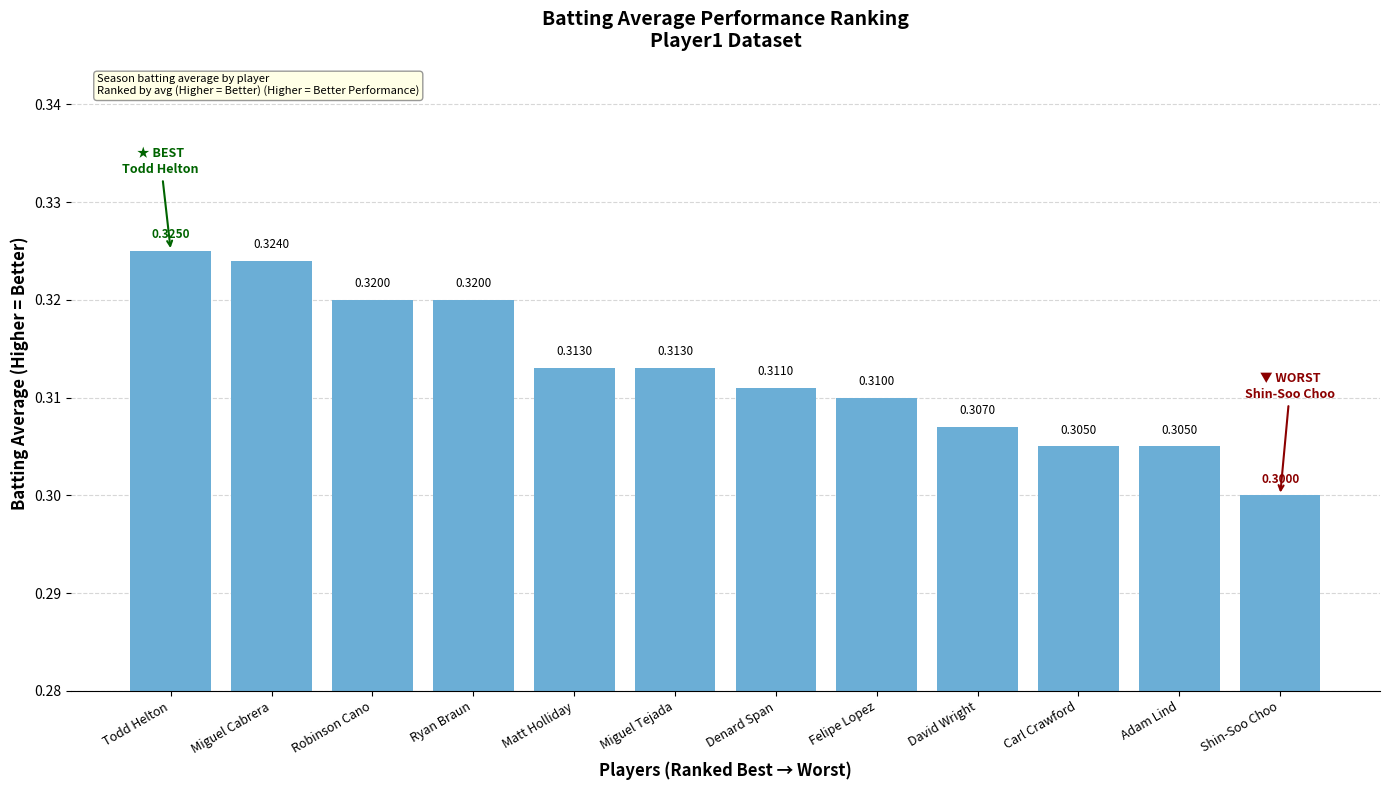

The value at Denard Span is 0.3. True or false?

True